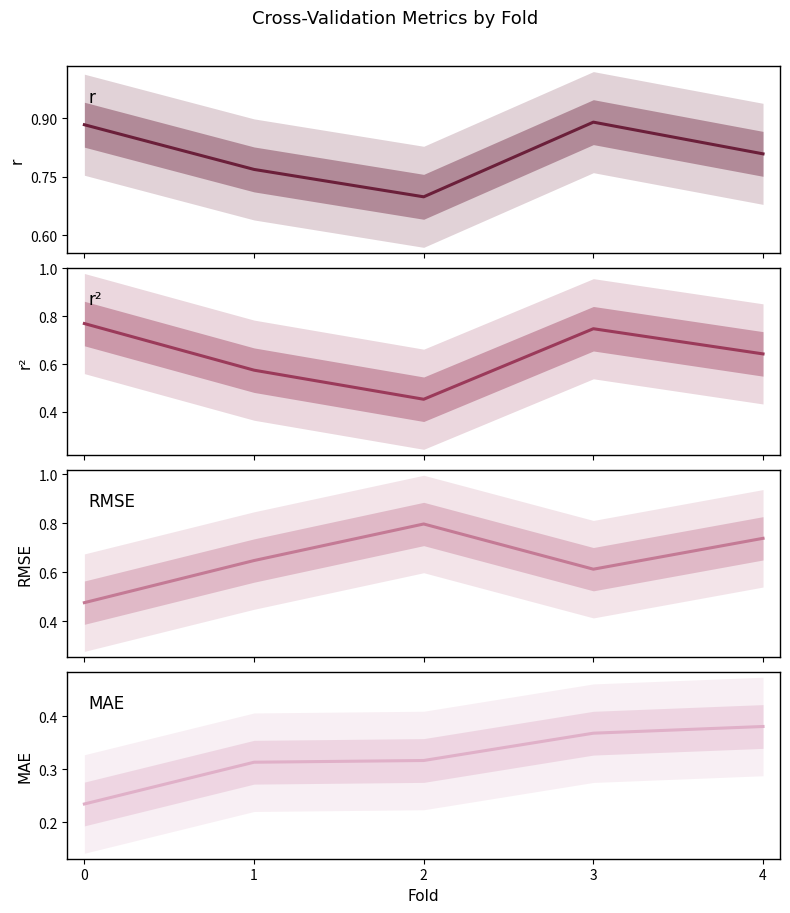

At which category does r reach its first local peak?

3